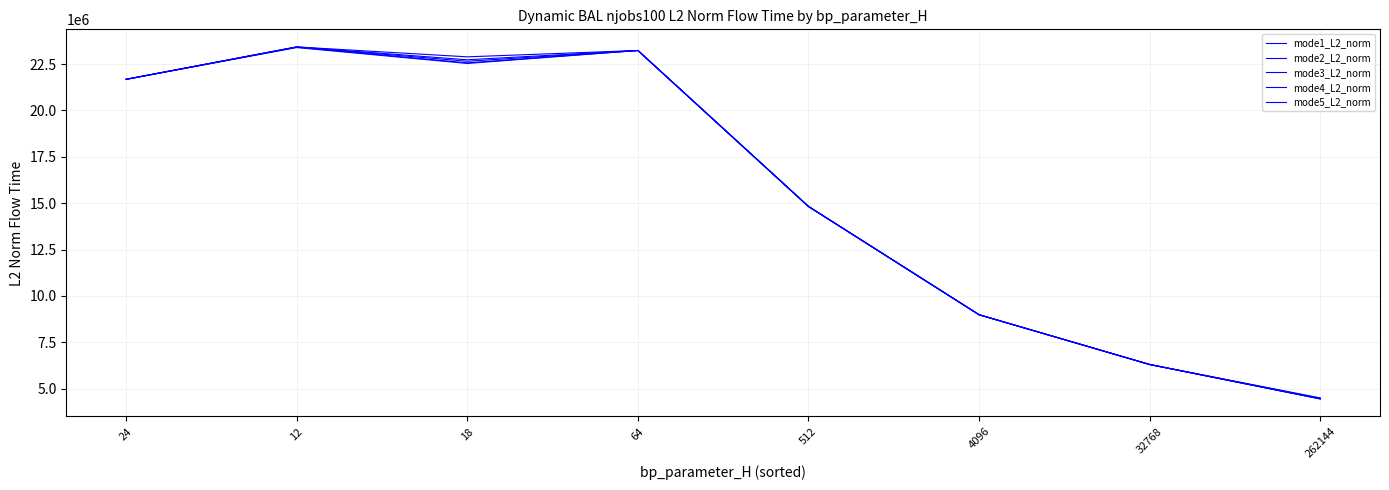

What is the lowest value of the mode5_L2_norm series?

4449188.0